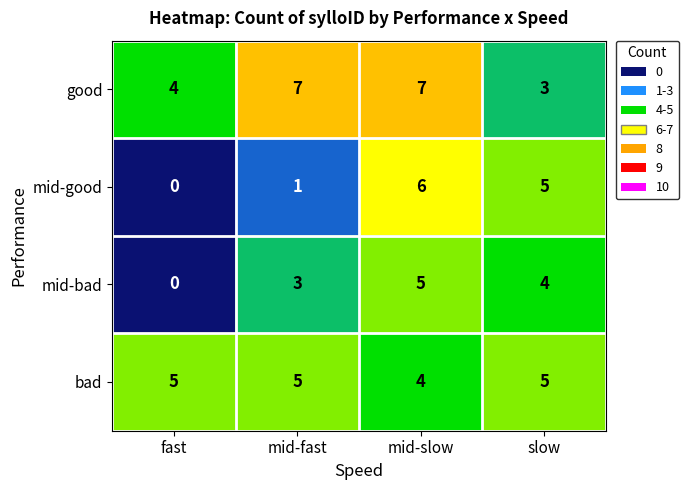

The value of bad at mid-fast is 1. True or false?

False